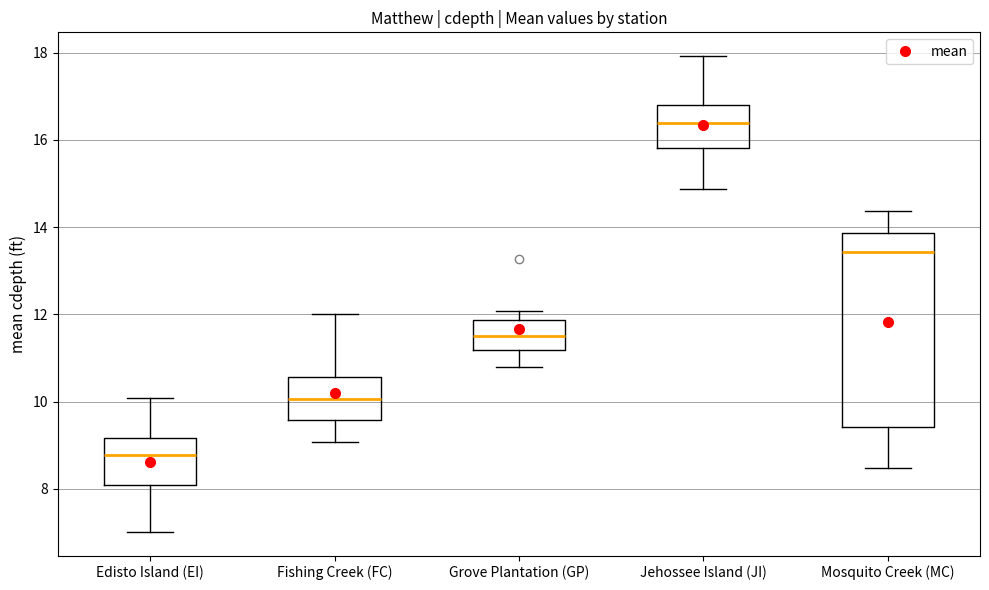

Where does the median line of the box for Mosquito Creek (MC) sit on the y-axis? The values are not printed on the chart, so give them approximately, as read against the axis.

13.4